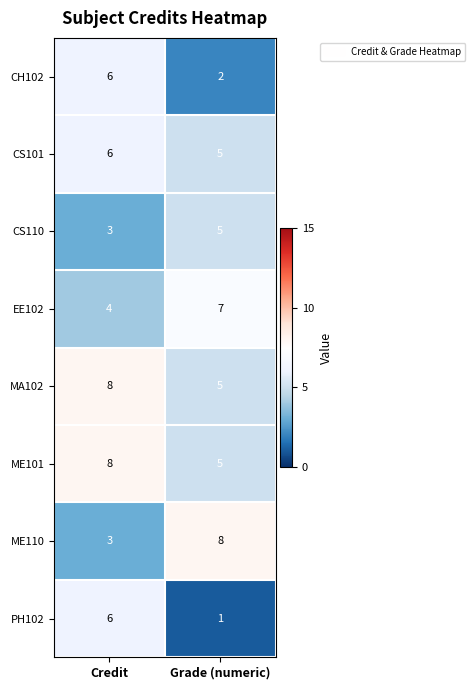

The value of CH102 at Credit is 6. True or false?

True